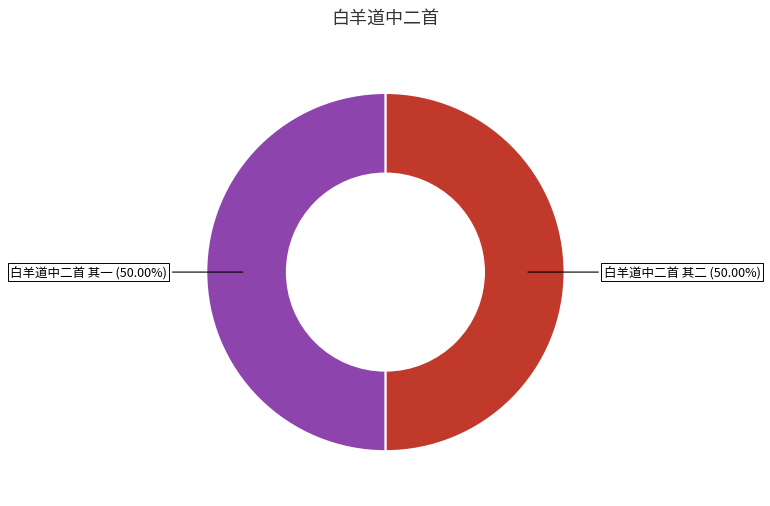

What is the largest slice in the pie chart?

白羊道中二首 其一